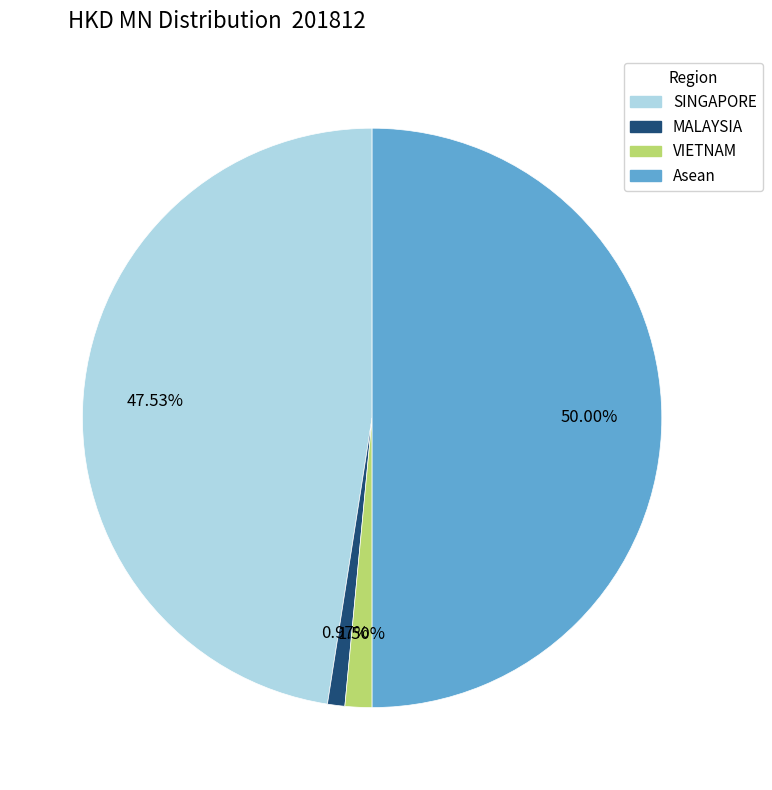

What is the total percentage of VIETNAM and MALAYSIA?

2.5%